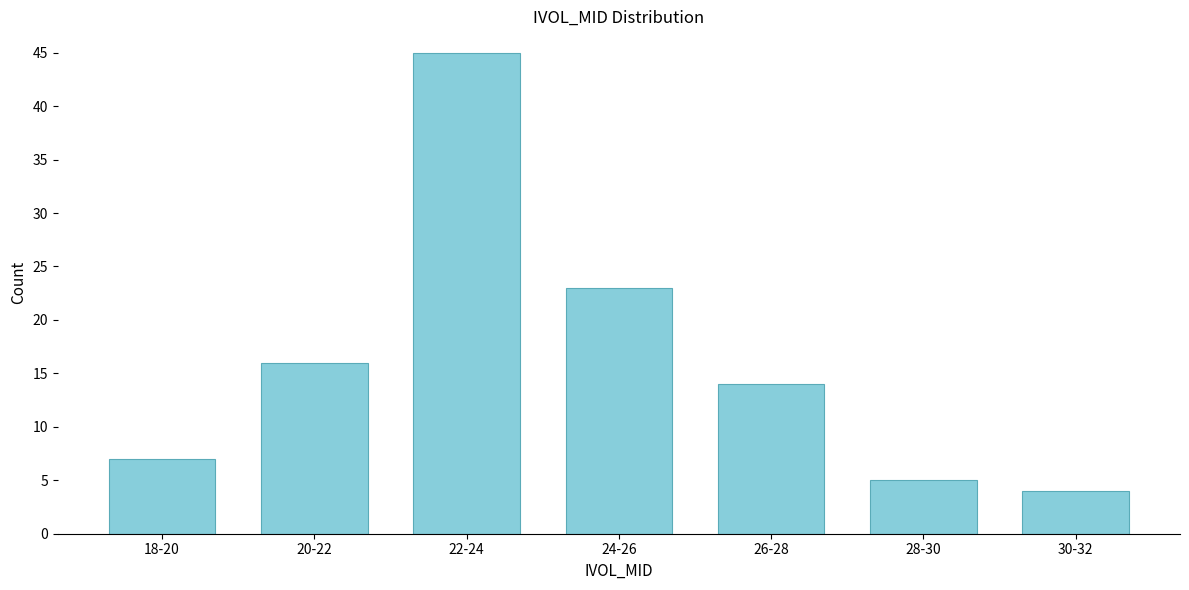

Reading left to right, what are all the values shown in this chart?

18-20=7	20-22=16	22-24=45	24-26=23	26-28=14	28-30=5	30-32=4